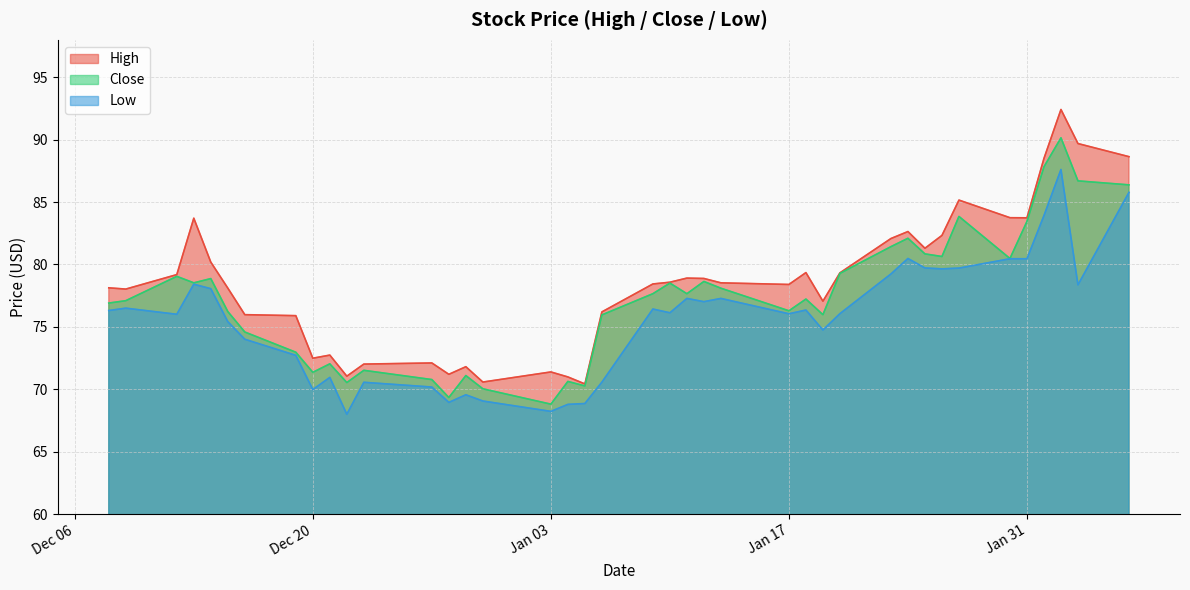

Rank the series at 2022-12-27 from lowest to highest value.

Low, Close, High